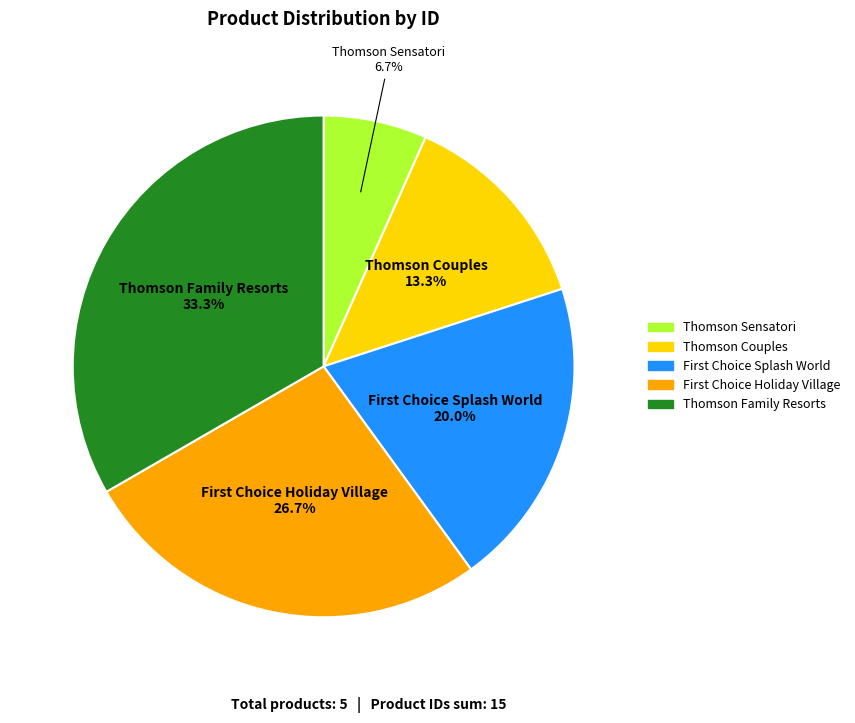

Rank the categories by value from lowest to highest.

Thomson Sensatori, Thomson Couples, First Choice Splash World, First Choice Holiday Village, Thomson Family Resorts